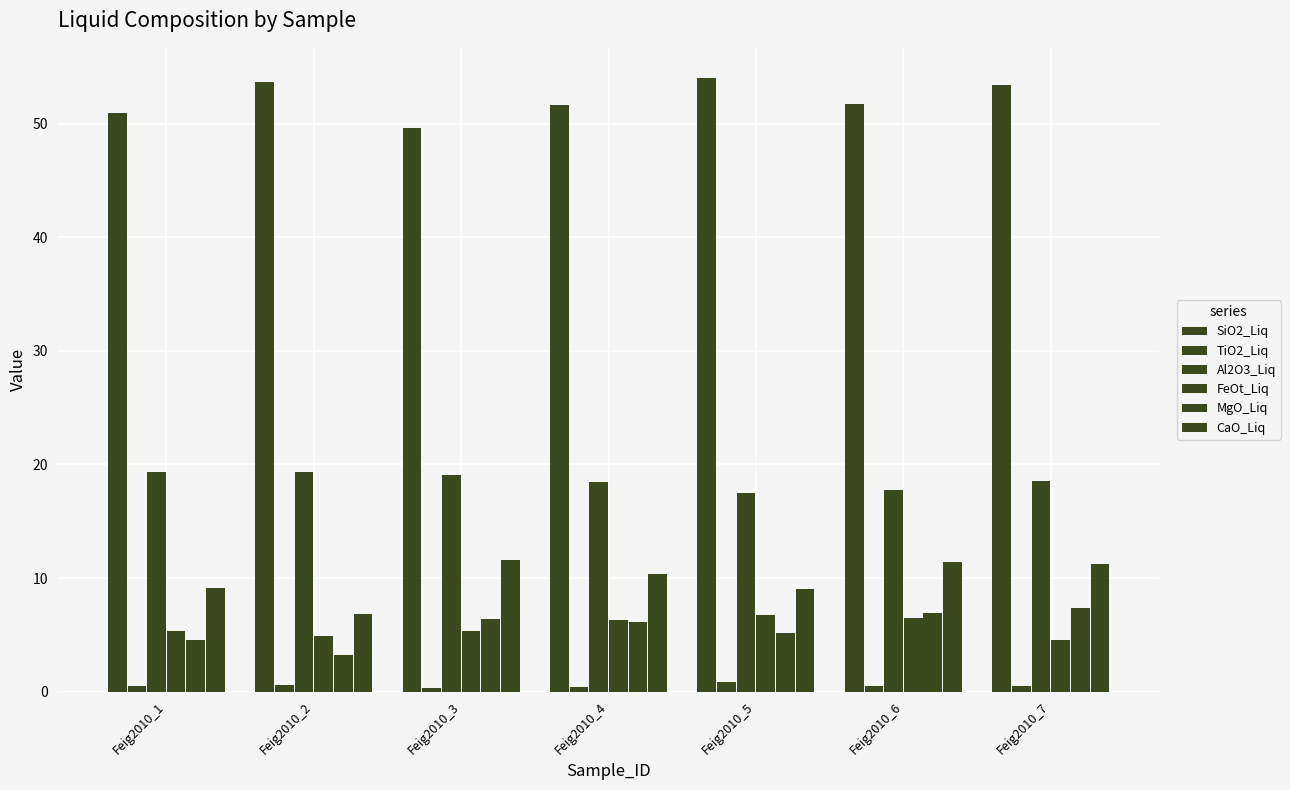

How many bars are there in each group?

6